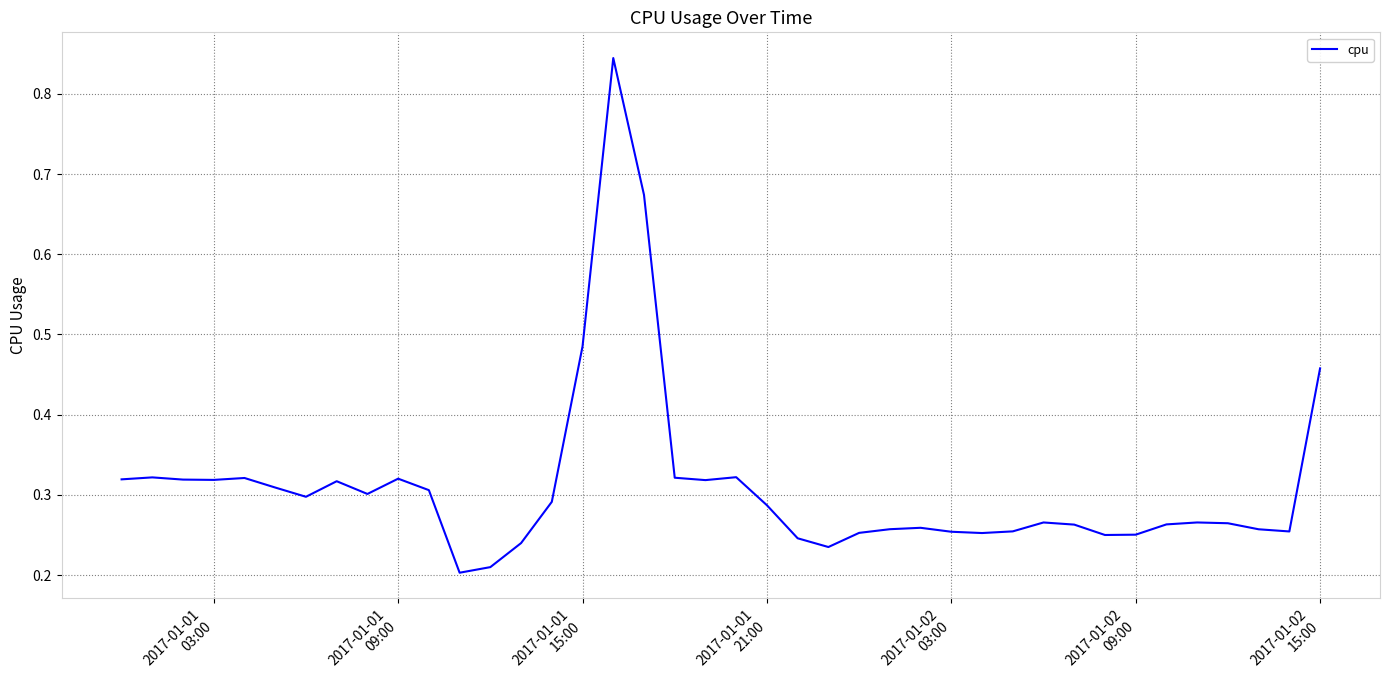

Reading left to right, transcribe all the data shown in this chart.

0.3	0.3	0.3	0.3	0.3	0.3	0.3	0.3	0.3	0.3	0.3	0.2	0.2	0.2	0.3	0.5	0.8	0.7	0.3	0.3	0.3	0.3	0.2	0.2	0.3	0.3	0.3	0.3	0.3	0.3	0.3	0.3	0.2	0.3	0.3	0.3	0.3	0.3	0.3	0.5